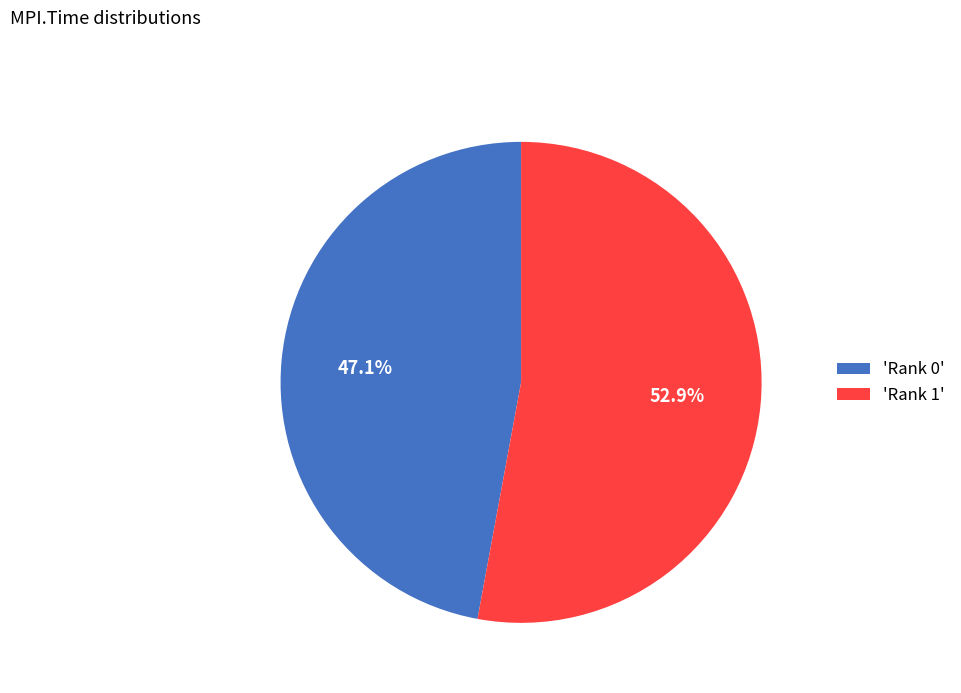

Between 'Rank 0' and 'Rank 1', which is larger?

'Rank 1'